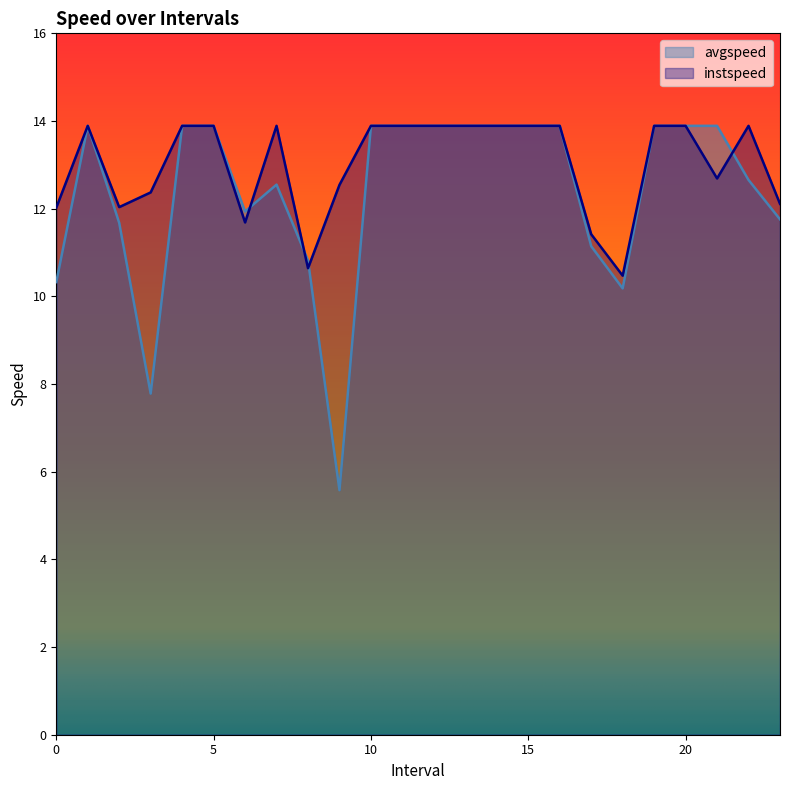

What is the greatest value displayed?

13.9